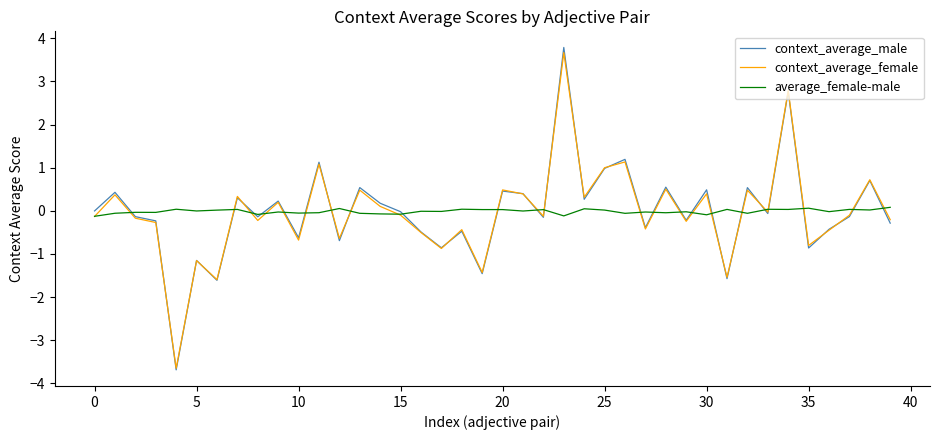

What is the minimum value for context_average_male?

-3.7